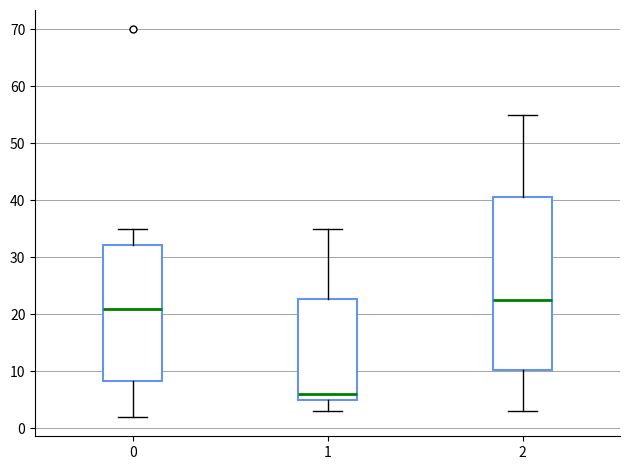

Which box is the tallest, from its lower edge to its upper edge?

2